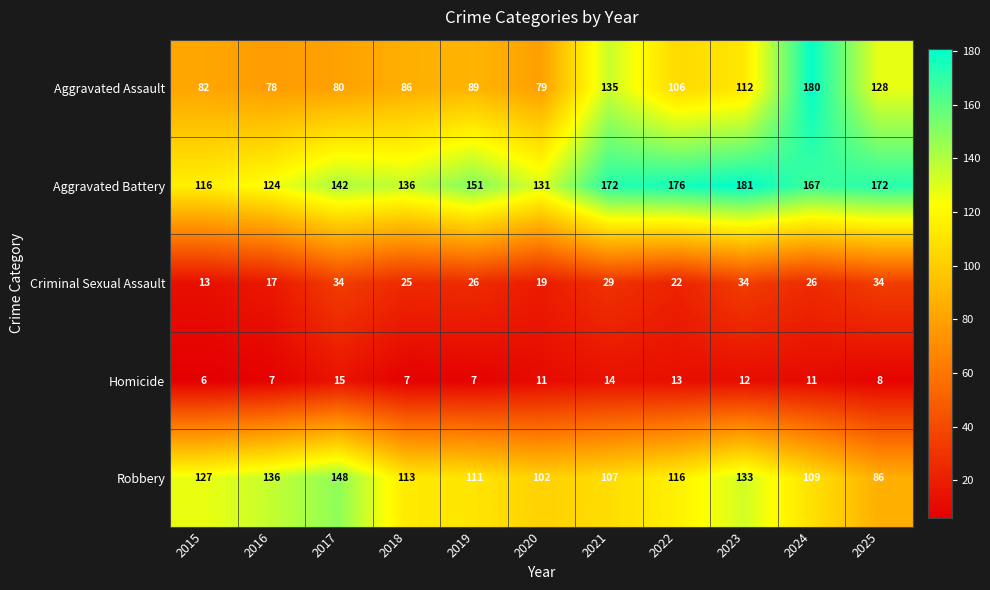

What is the difference between the maximum and minimum values in the Aggravated Assault series?

102